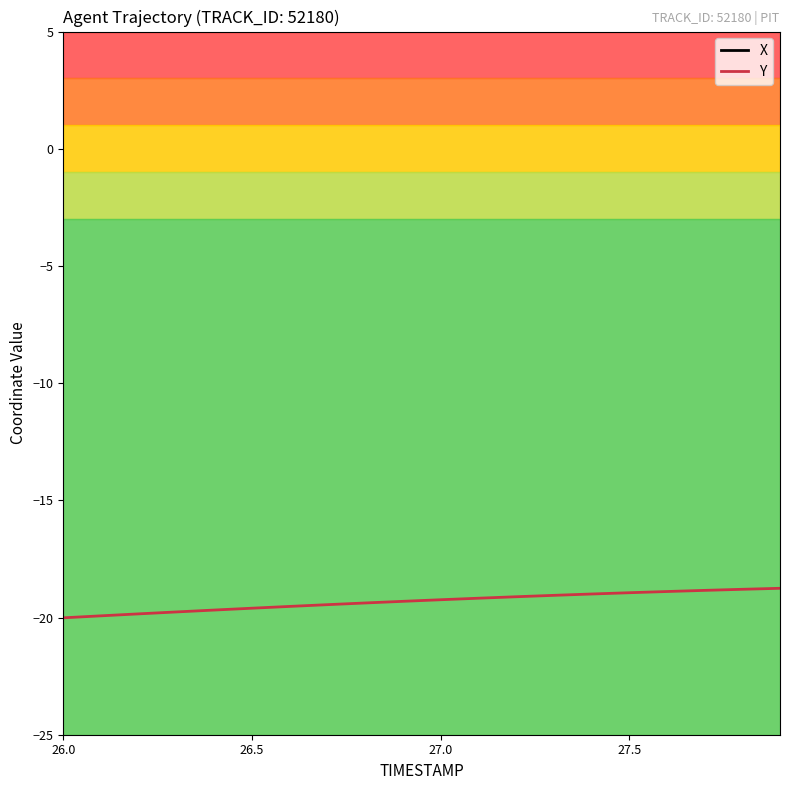

What is the highest value of the Y series?

-18.8